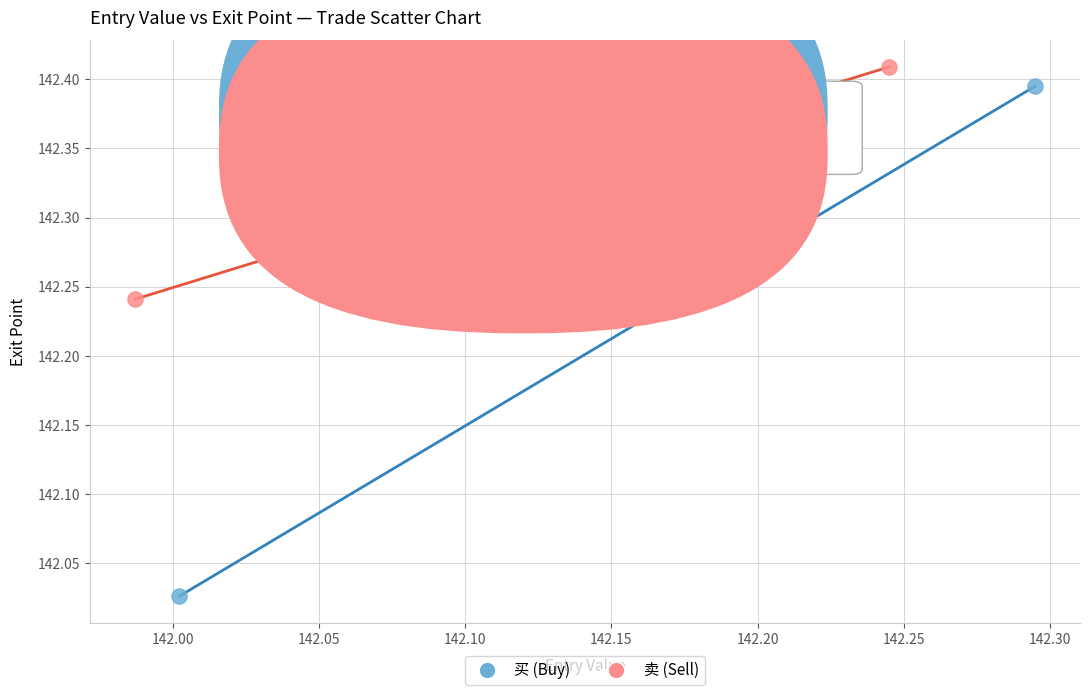

Which series reaches the minimum Y coordinate?

买 (Buy)